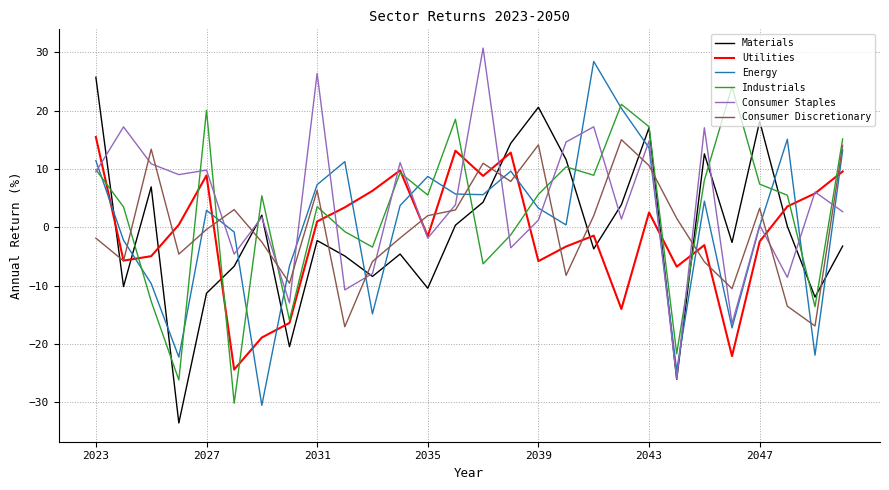

True or false: Consumer Discretionary and Energy intersect in this chart.

True